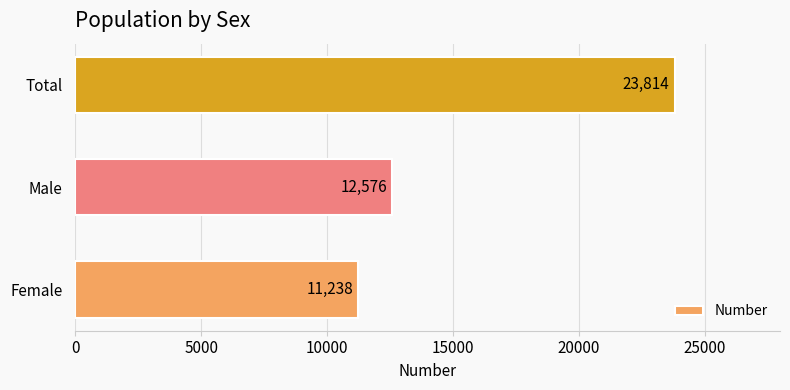

Rank the categories by value from lowest to highest.

Female, Male, Total